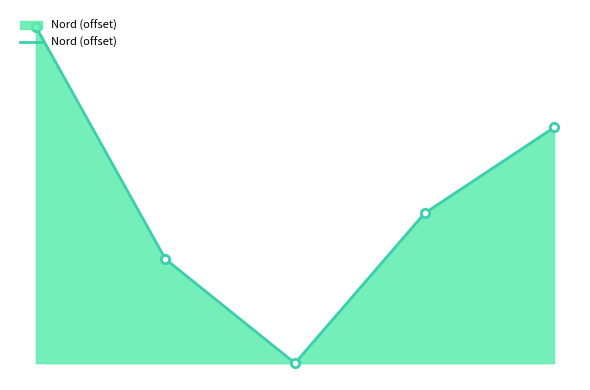

Reading left to right, extract all data points from this chart.

0=294	1=91	2=0	3=131	4=206